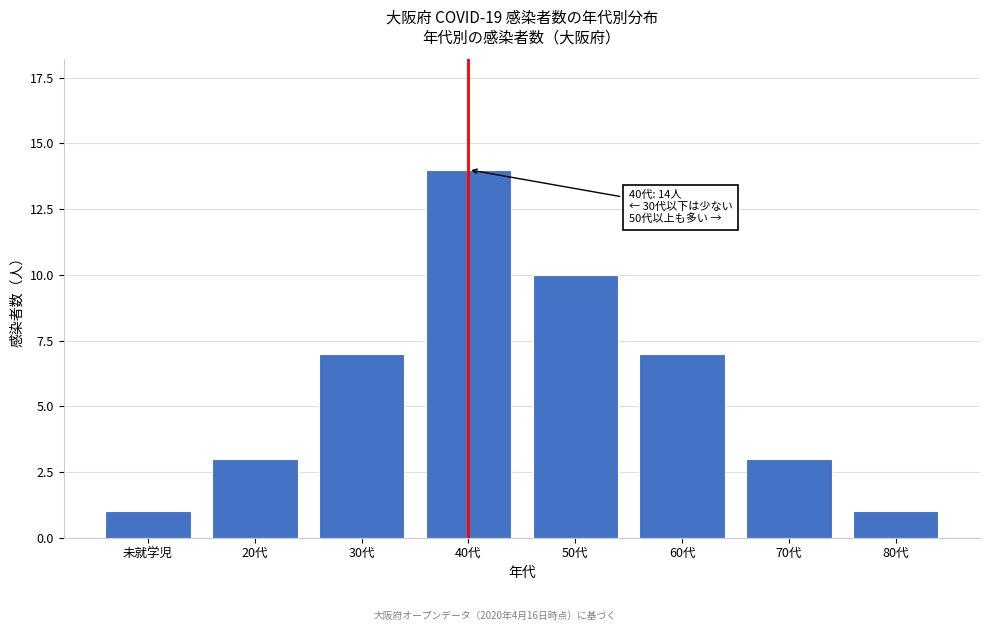

Reading right to left, extract all data points from this chart.

80代=1	70代=3	60代=7	50代=10	40代=14	30代=7	20代=3	未就学児=1